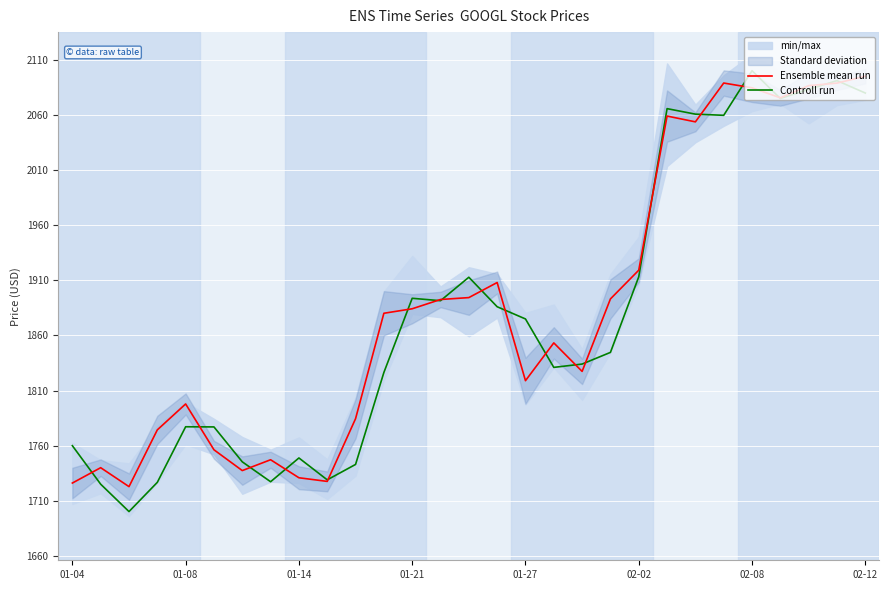

The value of Ensemble mean run at 01-14 is 1730.9. True or false?

True